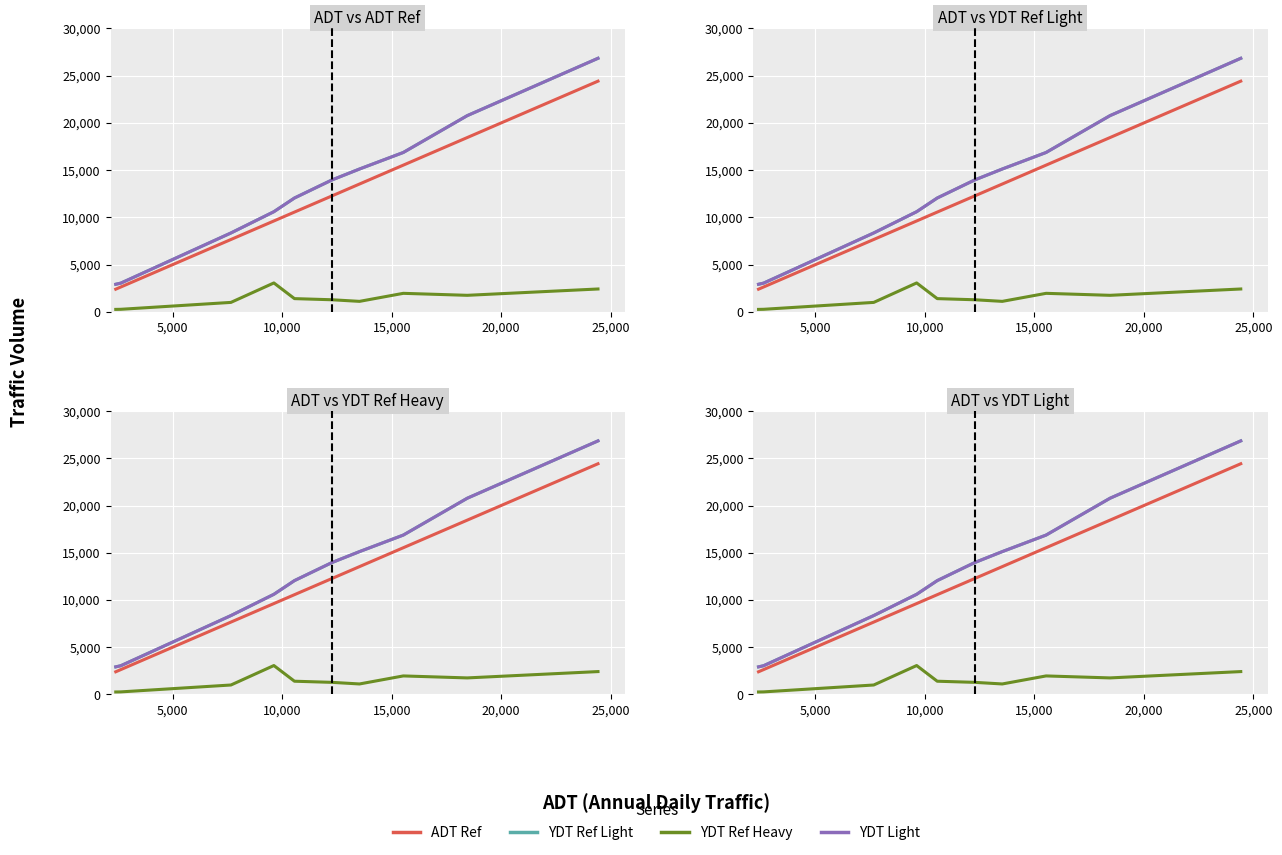

Reading left to right, list all the values displayed in this chart.

ADT Ref: 2400	2630	7660	9620	10560	12270	13530	15530	18450	24420
YDT Ref Light: 2920	3040	8350	10600	12050	13960	15120	16870	20770	26840
YDT Ref Heavy: 260	270	1000	3060	1400	1280	1110	1960	1750	2420
YDT Light: 2920	3040	8350	10600	12050	13960	15120	16870	20770	26840